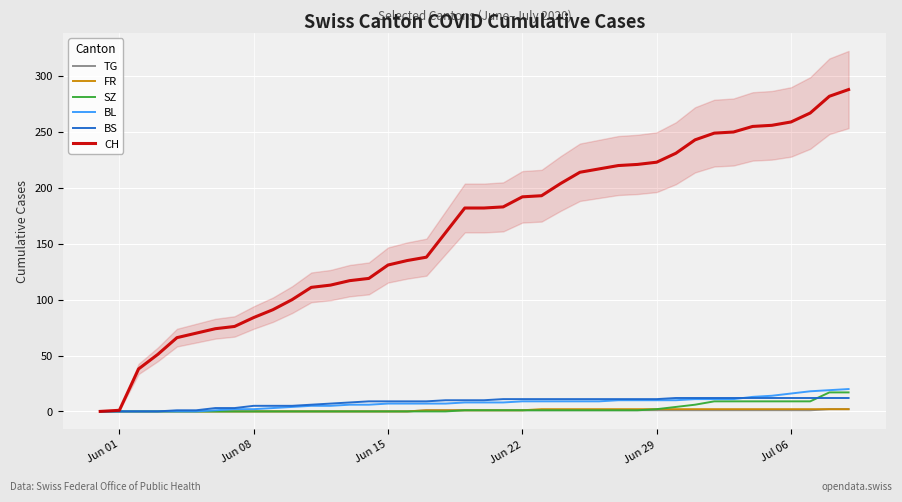

What are all the series names shown in the legend?

TG, FR, SZ, BL, BS, CH